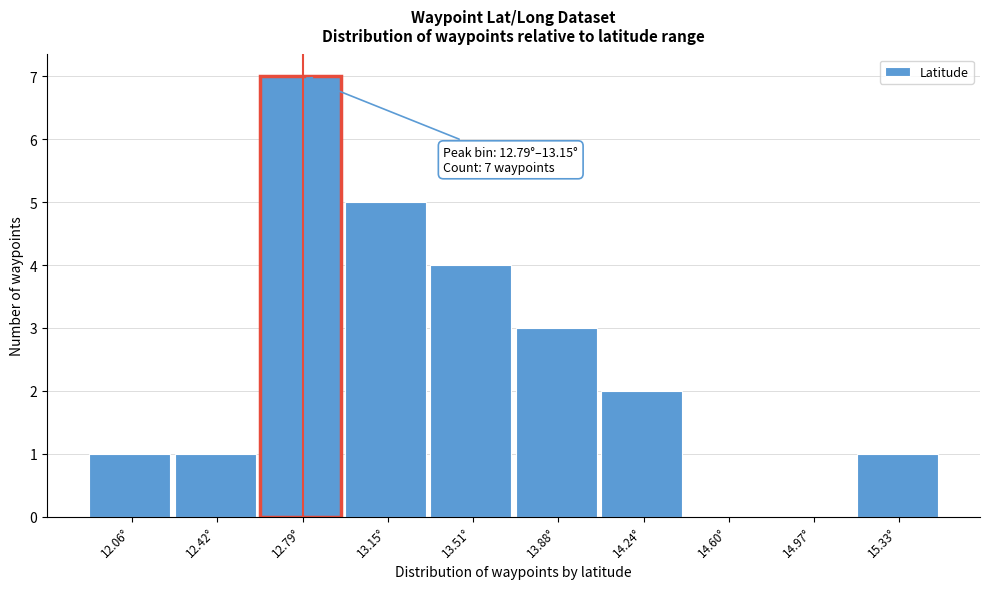

Reading right to left, transcribe all the data shown in this chart.

15.33°=1	14.97°=0	14.60°=0	14.24°=2	13.88°=3	13.51°=4	13.15°=5	12.79°=7	12.42°=1	12.06°=1